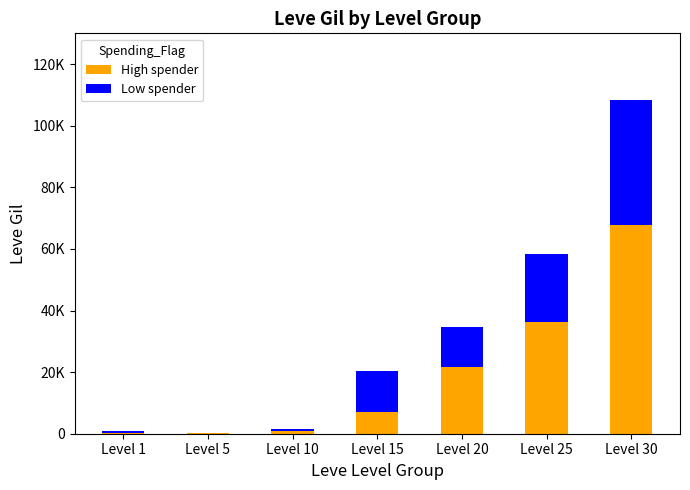

Are the bars grouped side by side (vs. stacked)?

No